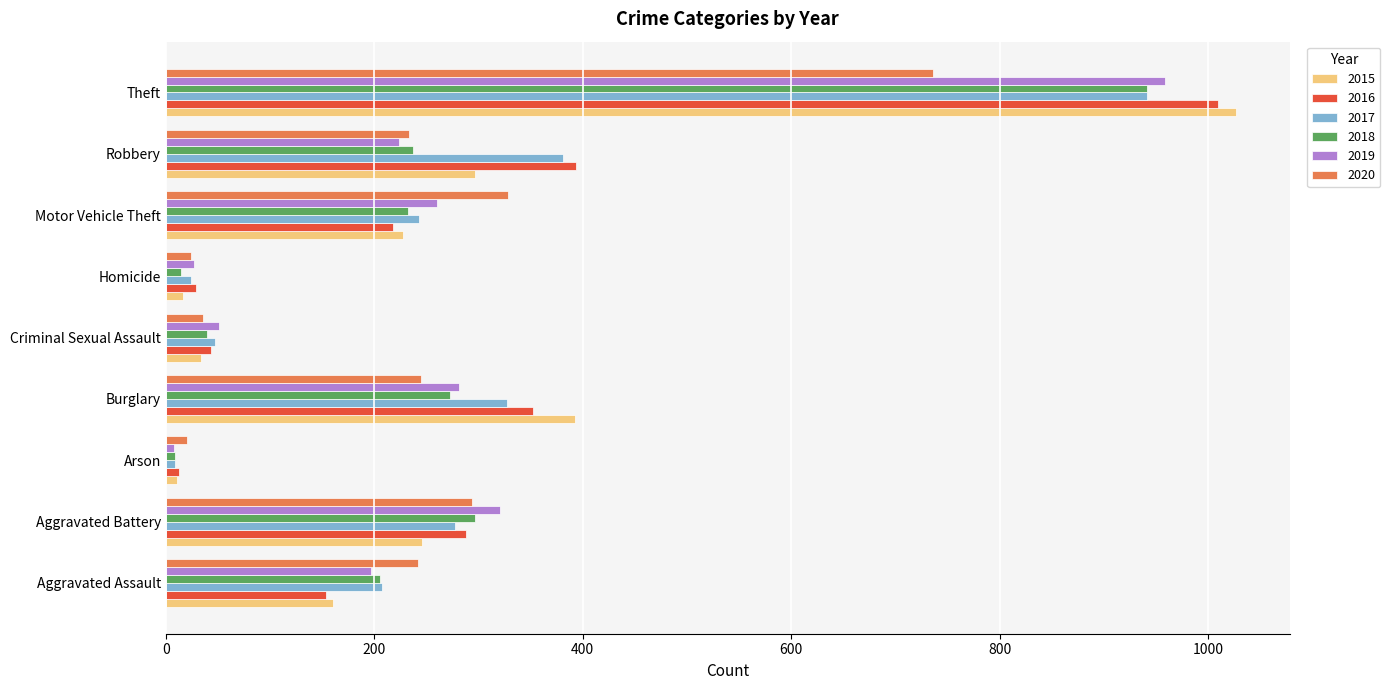

What is the greatest value displayed?

1027